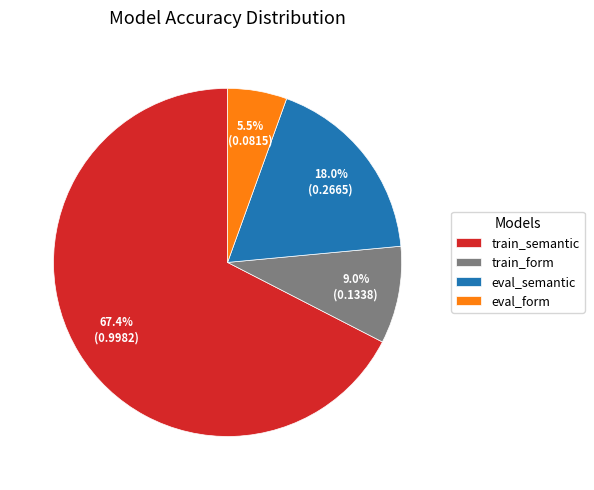

Combined, do train_semantic and train_form account for over 50%?

Yes